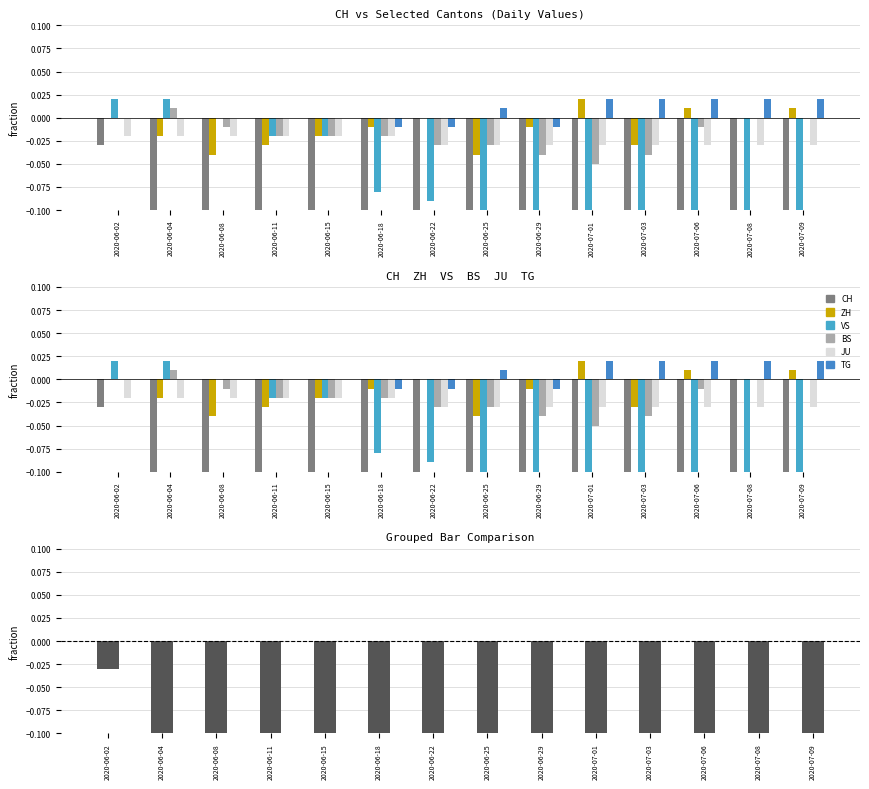

Rank the series by their maximum value, from highest to lowest.

ZH, VS, TG, BS, JU, CH